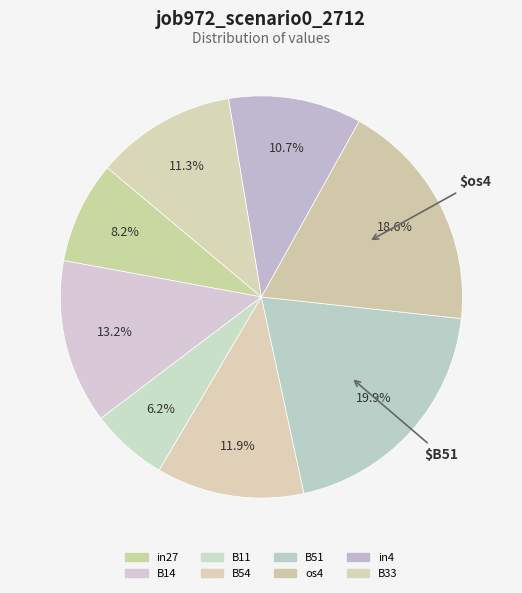

How many segments does this pie chart have?

8